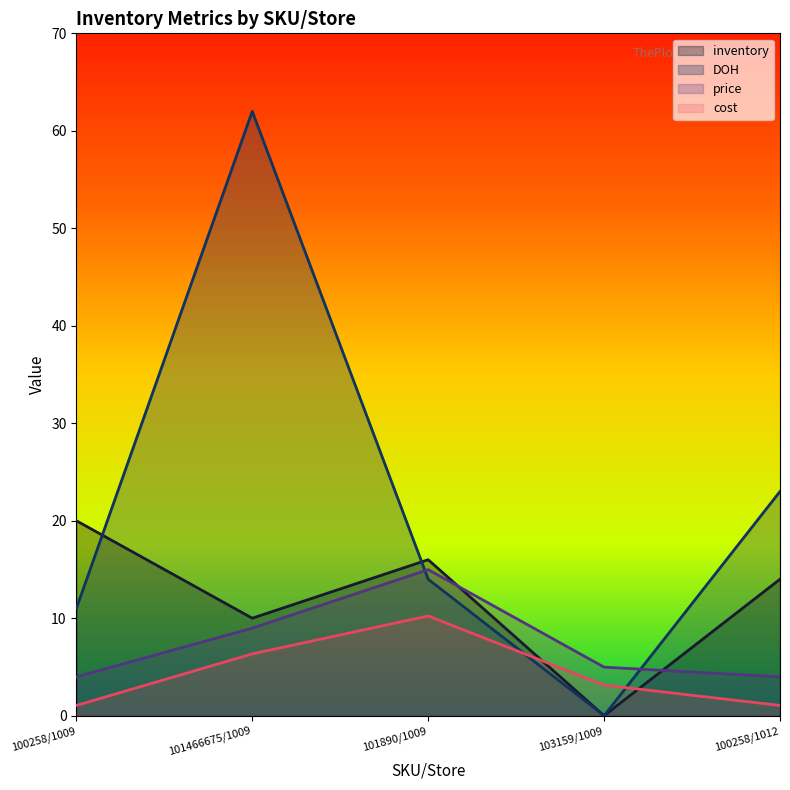

True or false: inventory has a value of 0.0 at 103159/1009.

True